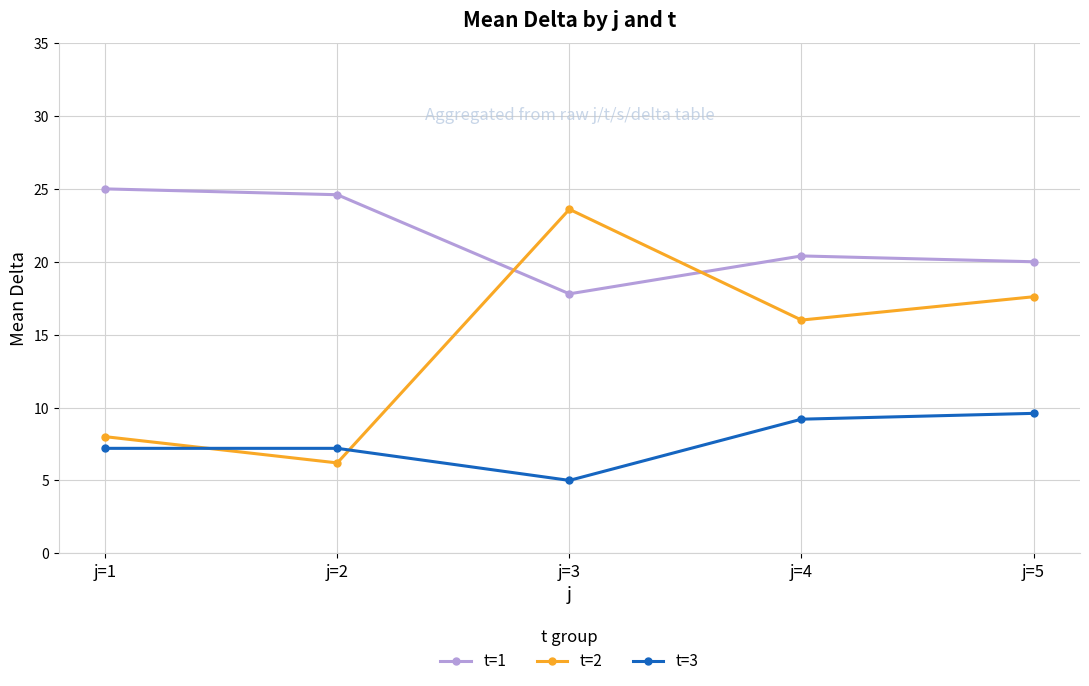

After their last crossing, which series has the higher values: t=3 or t=2?

t=2